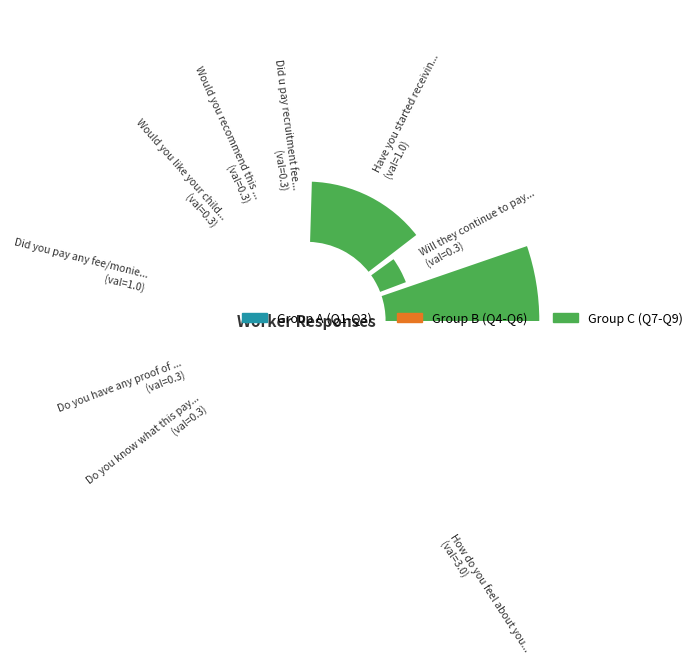

Which slice is the largest?

How do you feel about your job?